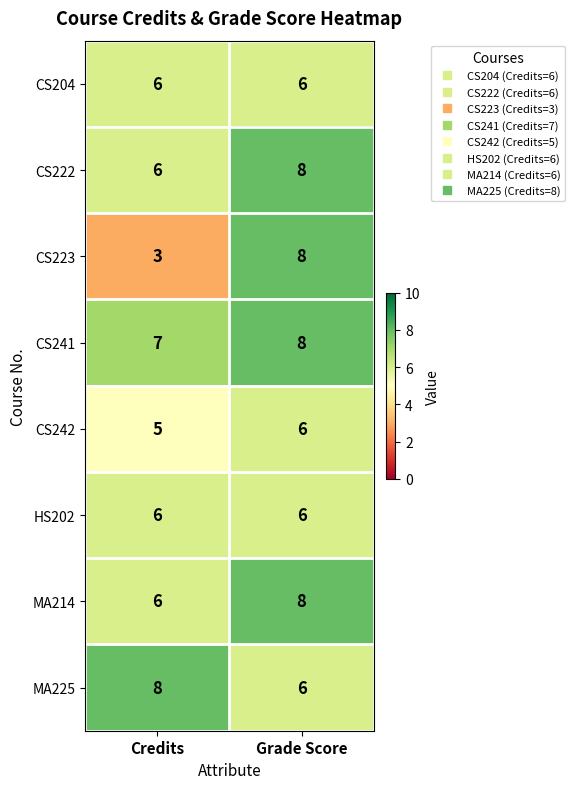

Which series has the widest spread of values?

CS223